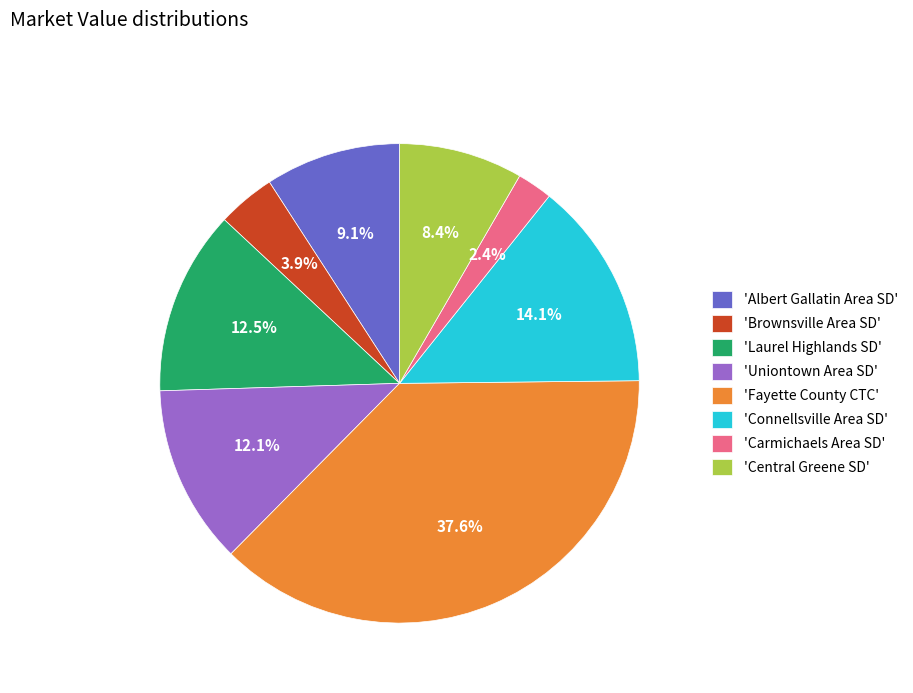

Which has a higher value, 'Laurel Highlands SD' or 'Carmichaels Area SD'?

'Laurel Highlands SD'